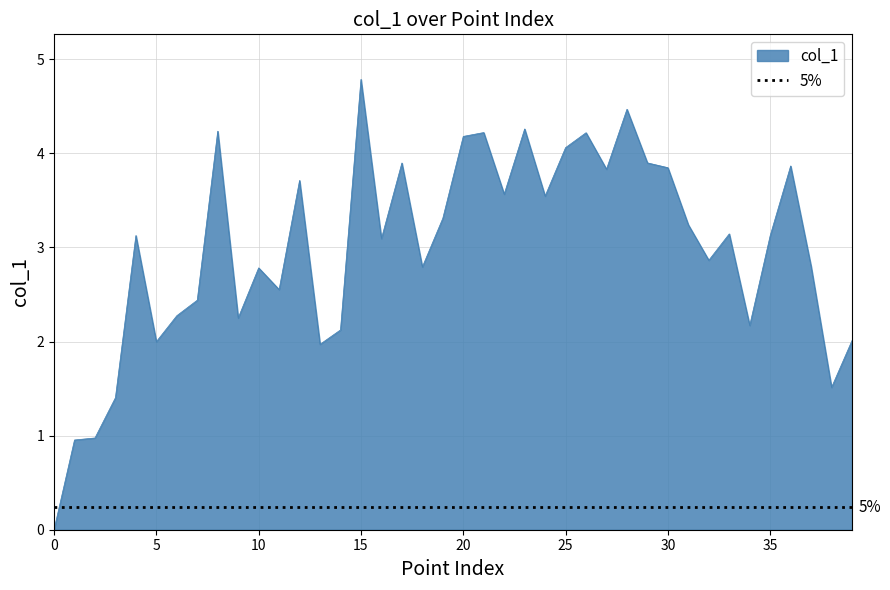

At which category does the data reach its first local peak?

4